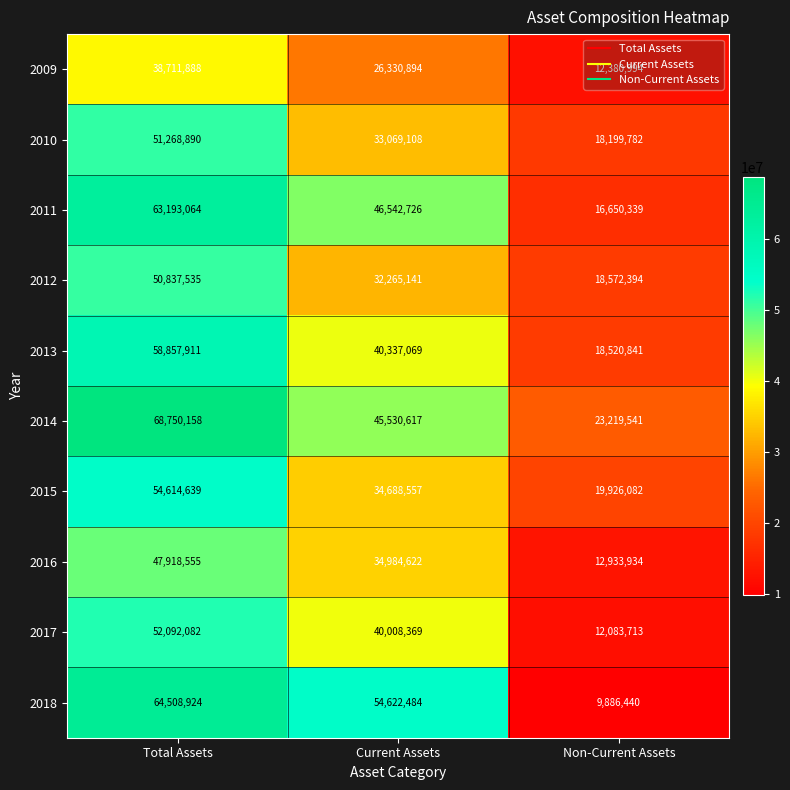

At which category does the chart reach its peak across all series?

Total Assets